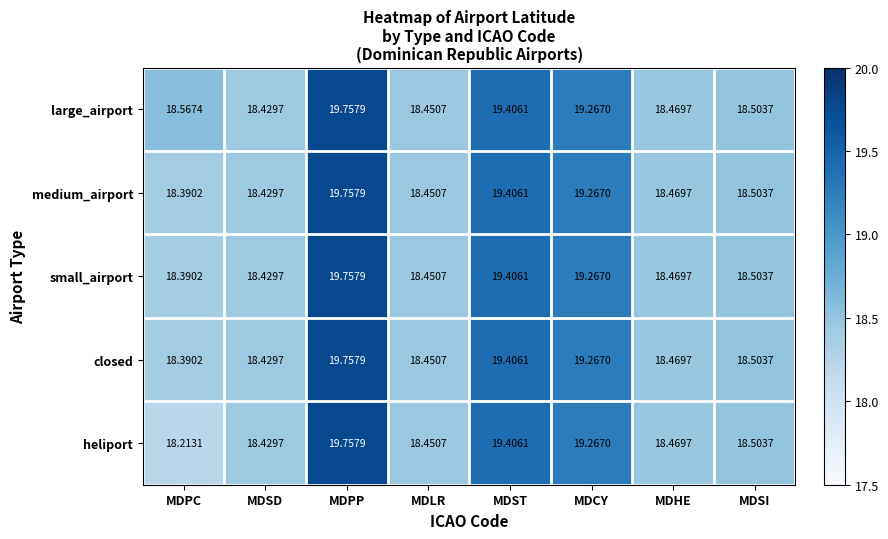

Is the value of closed at MDLR greater than the value of heliport at MDSI?

No